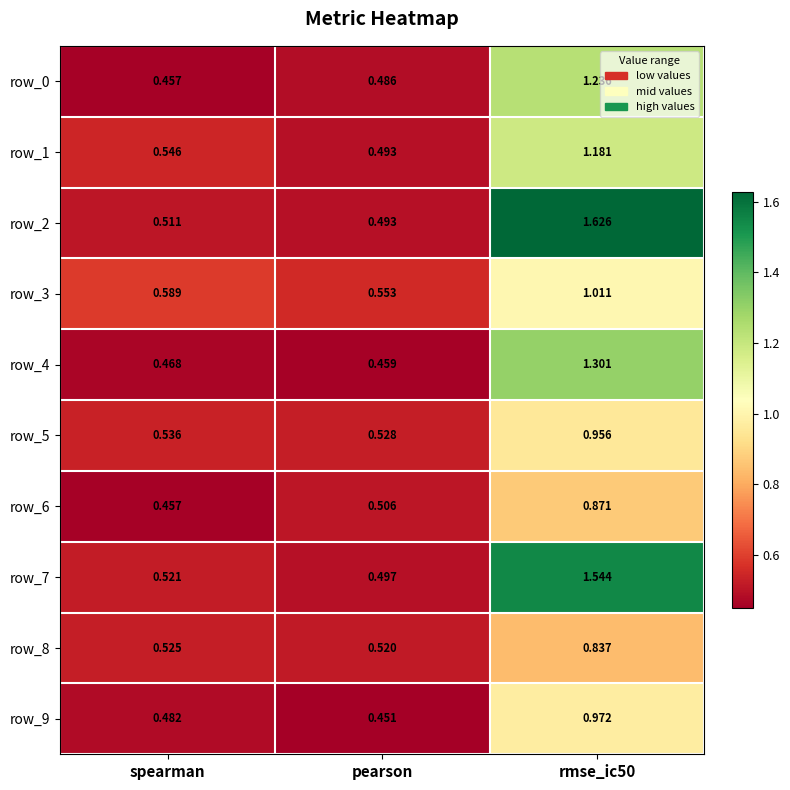

Is the value of row_5 at pearson greater than the value of row_3 at rmse_ic50?

No